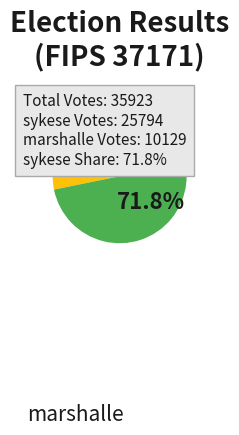

Is there a majority slice in this chart?

Yes